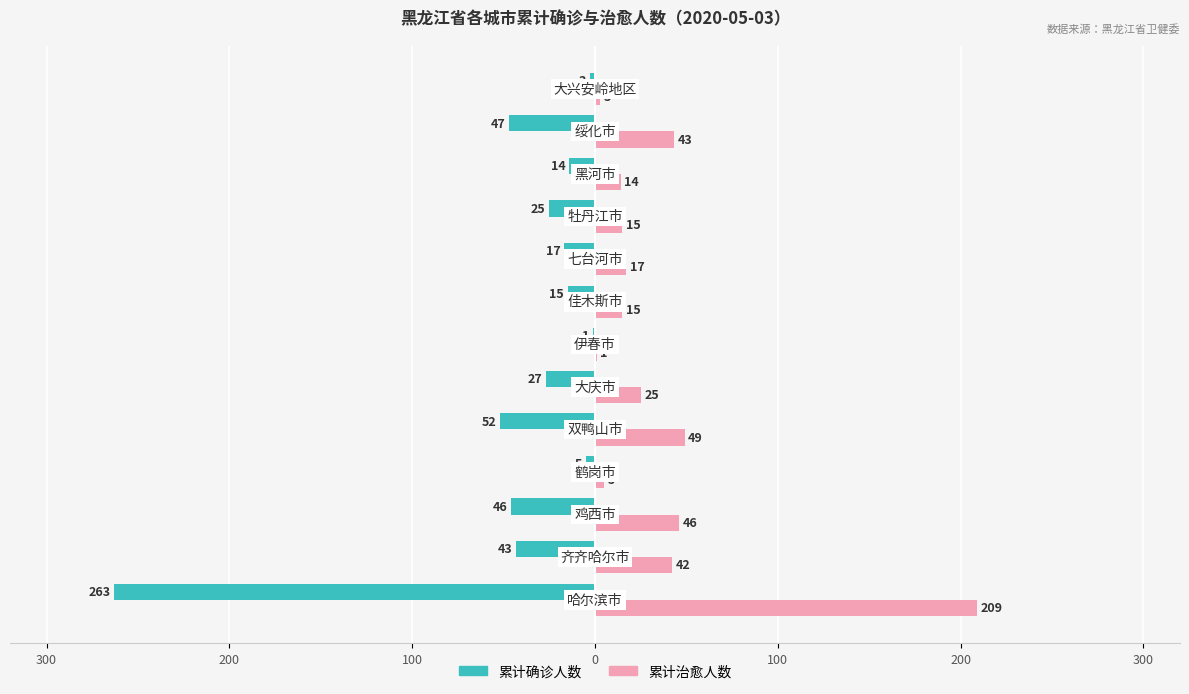

What are all the series names shown in the legend?

累计确诊人数, 累计治愈人数